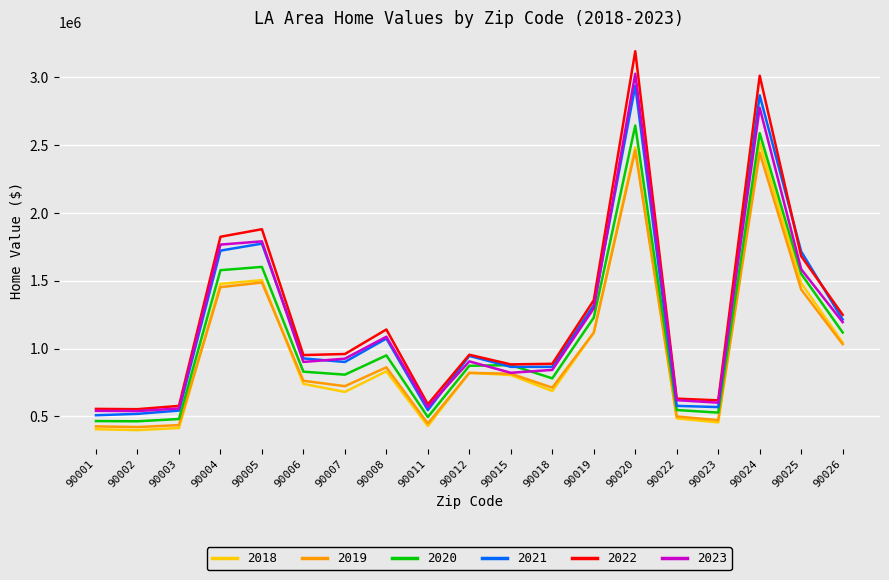

Rank the series by their maximum value, from highest to lowest.

2022, 2023, 2021, 2020, 2018, 2019